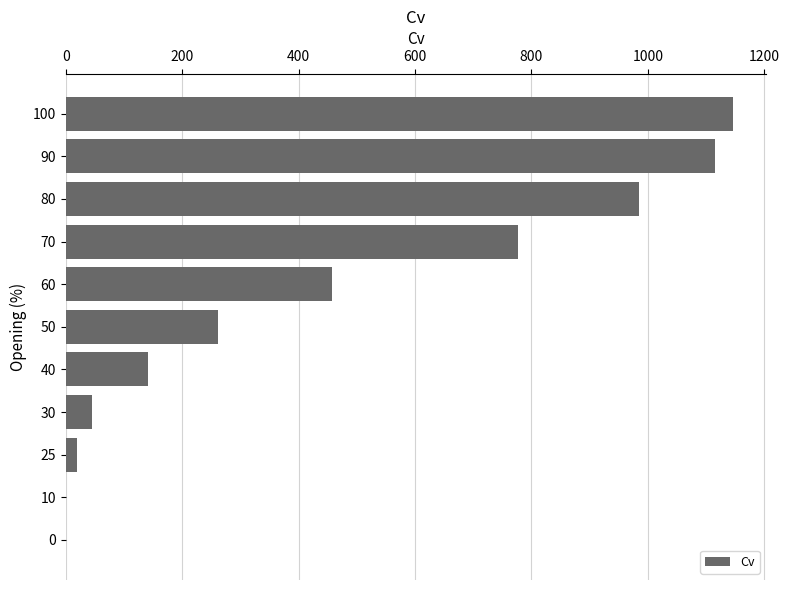

What is the change in value from 50 to 70?

+516.2